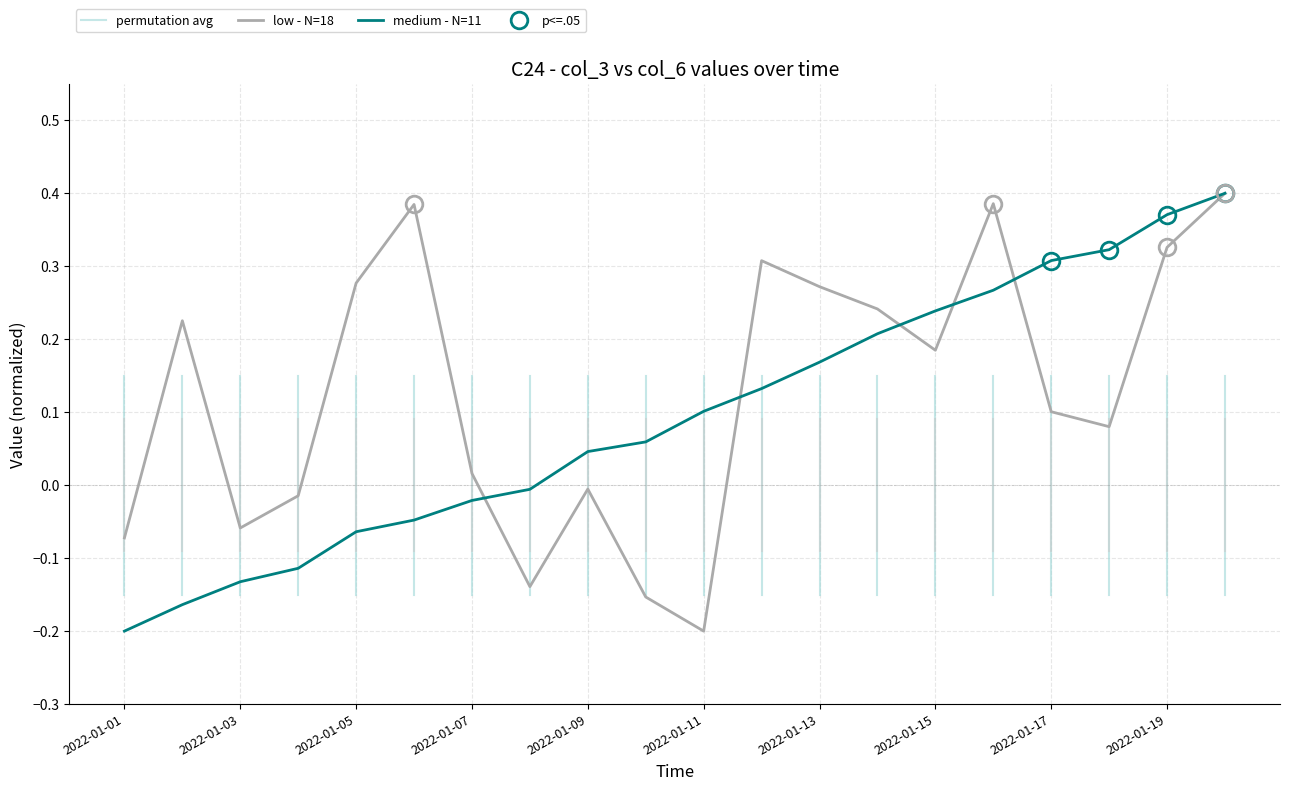

Where is the first local minimum for col_3 (low - N=18)?

2022-01-03